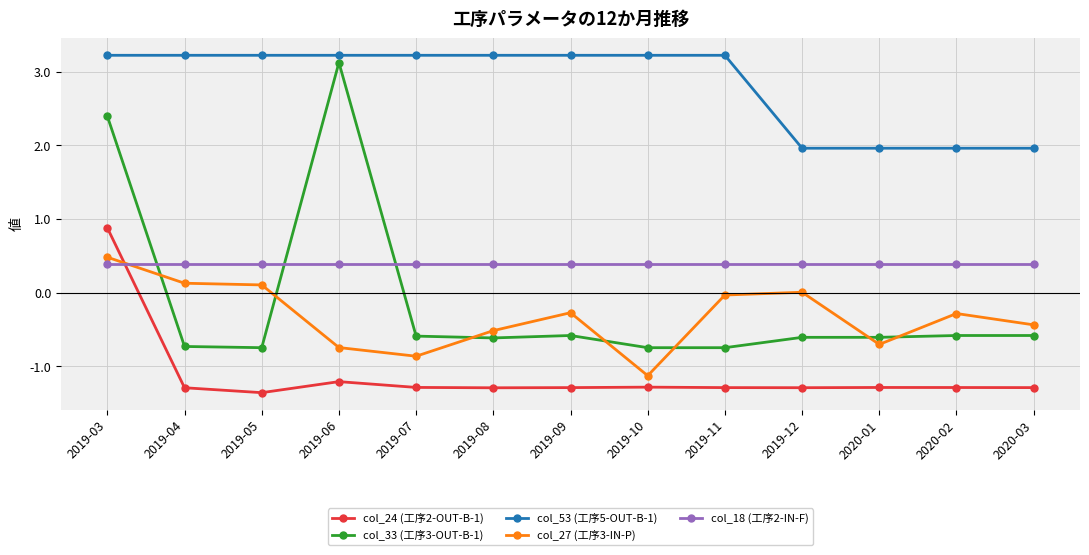

How many series are shown in this chart?

5